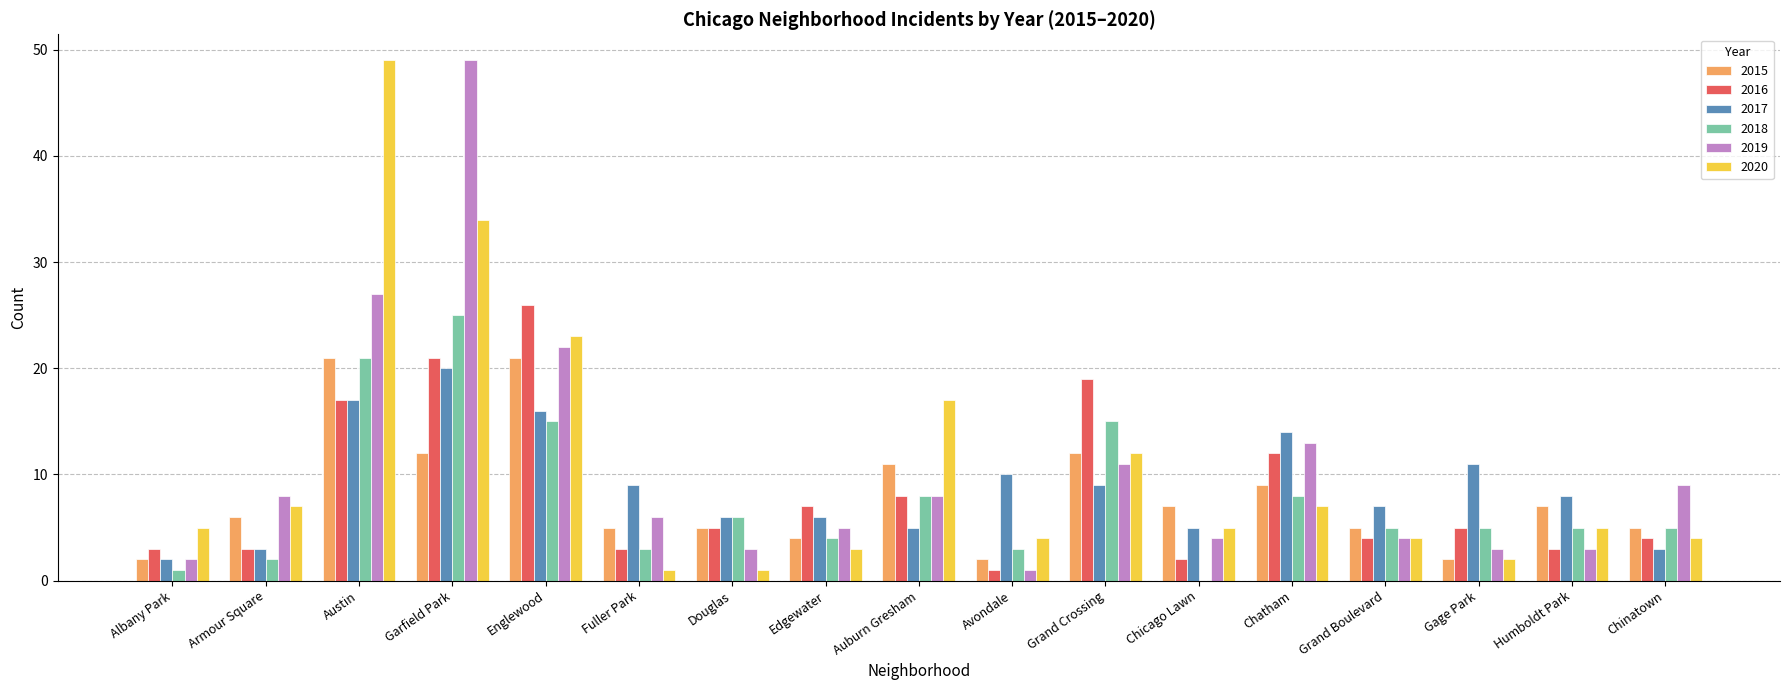

At which label is 2020 closest to 25?

Englewood